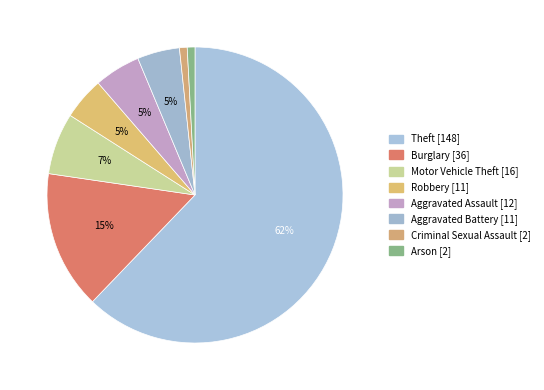

Count the number of slices in the pie.

8